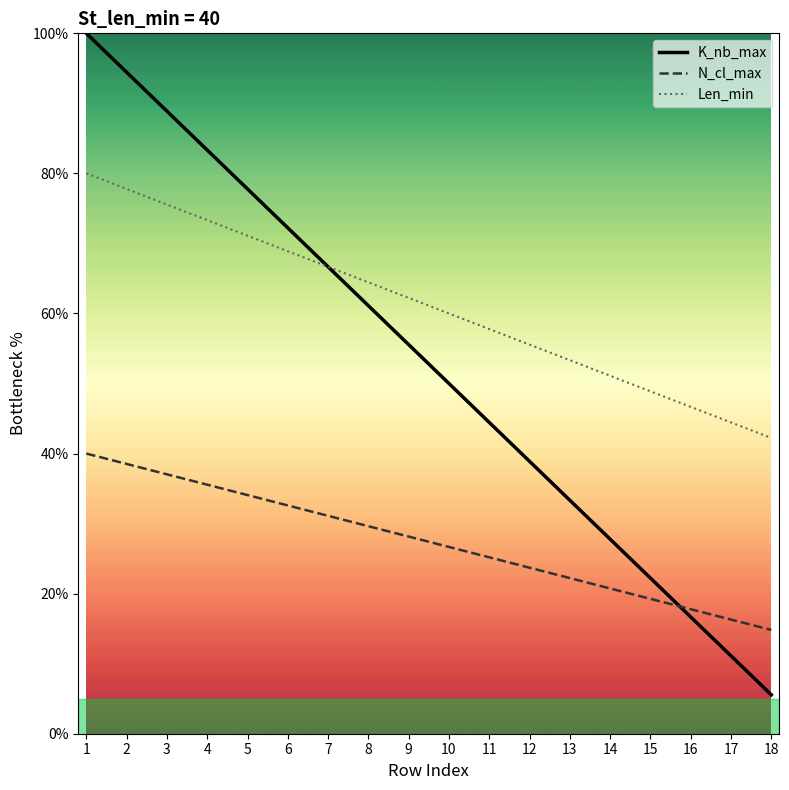

Rank the series by their maximum value, from highest to lowest.

K_nb_max, Len_min, N_cl_max